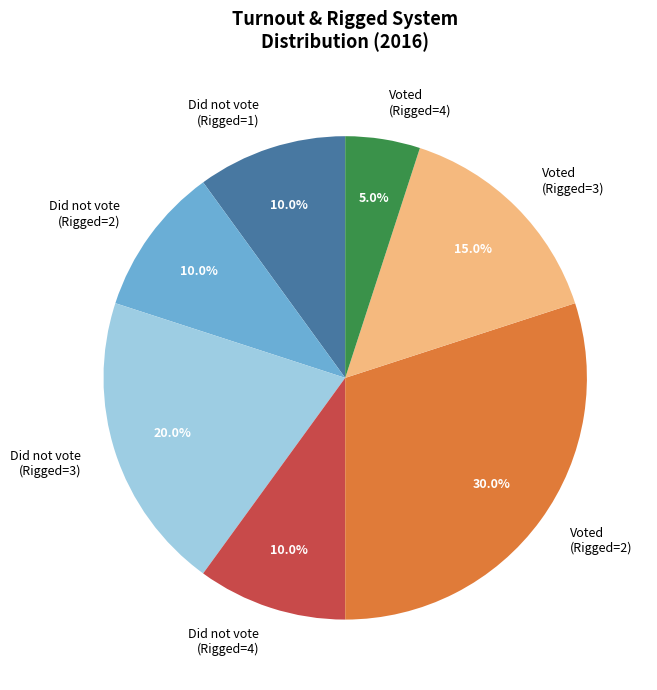

Which category has the smallest portion of the pie?

Voted (Rigged=4)